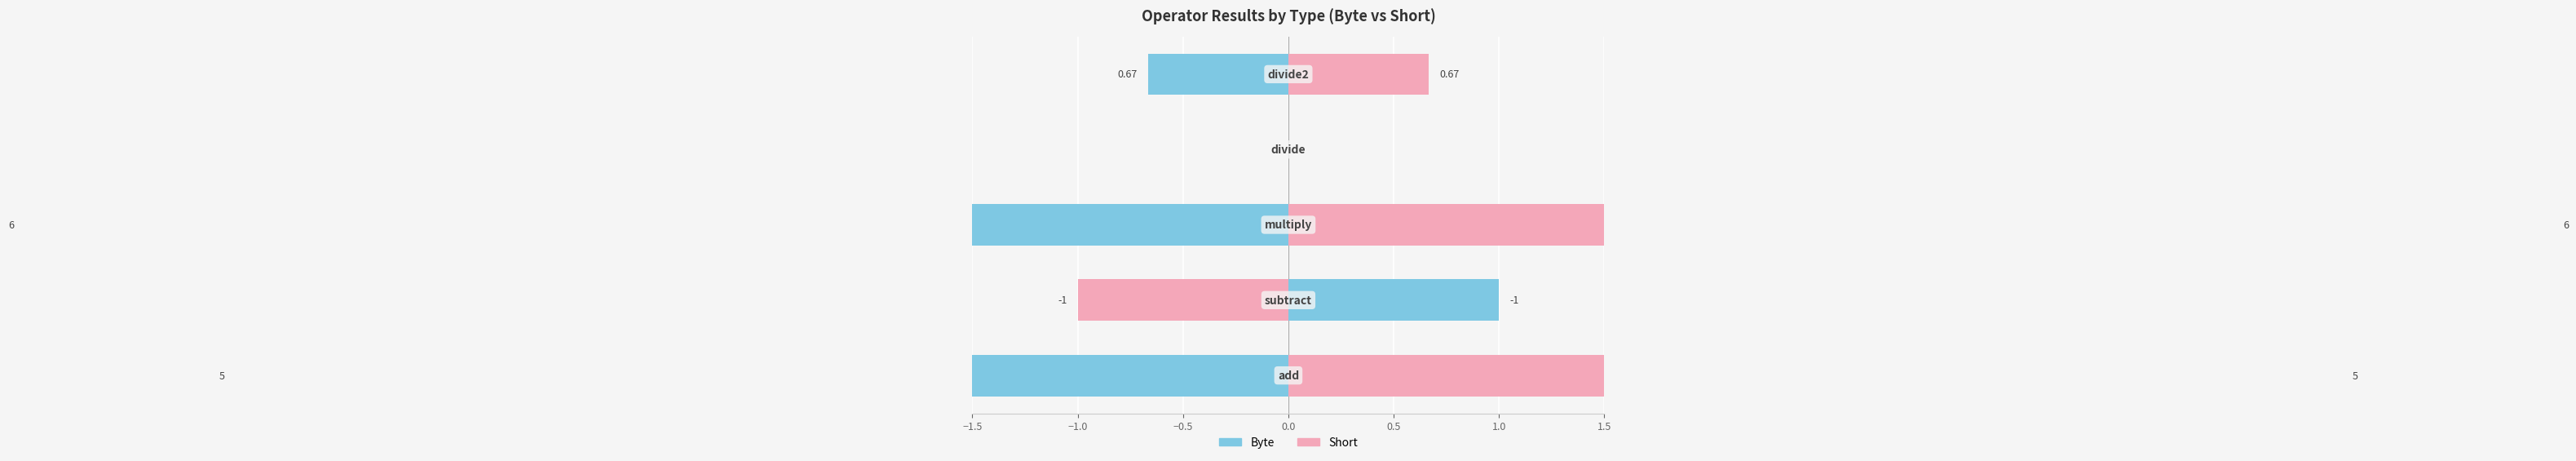

What are all the series names shown in the legend?

Byte, Short